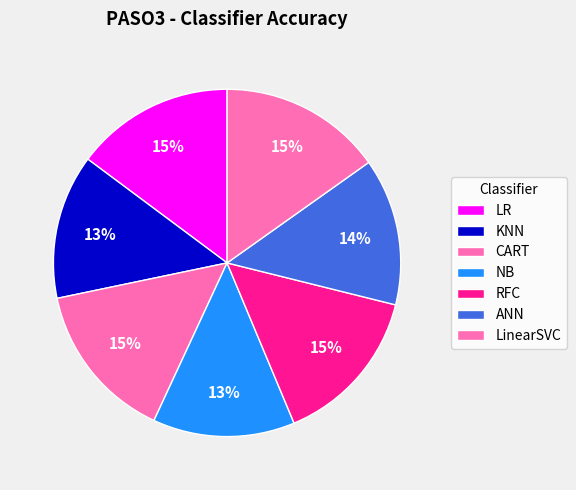

Which category has the smallest portion of the pie?

NB